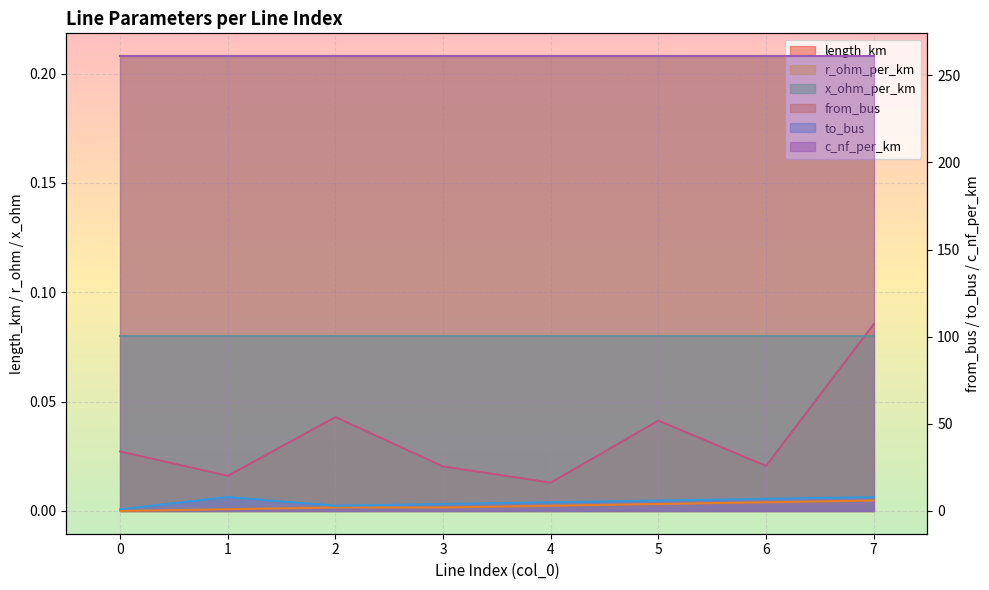

True or false: from_bus and to_bus intersect in this chart.

False